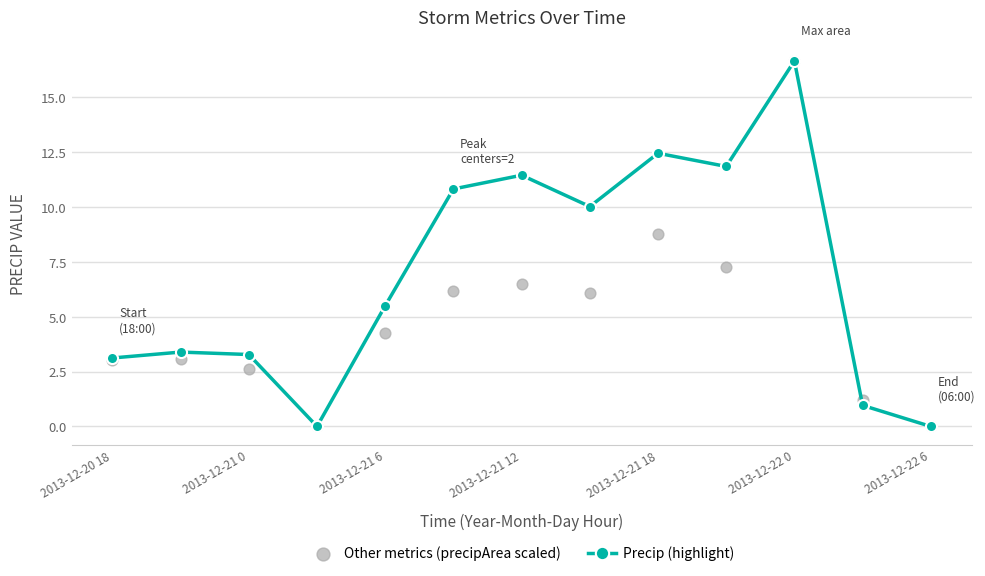

What are all the series names shown in the legend?

Precip (highlight), Other metrics (precipArea scaled)